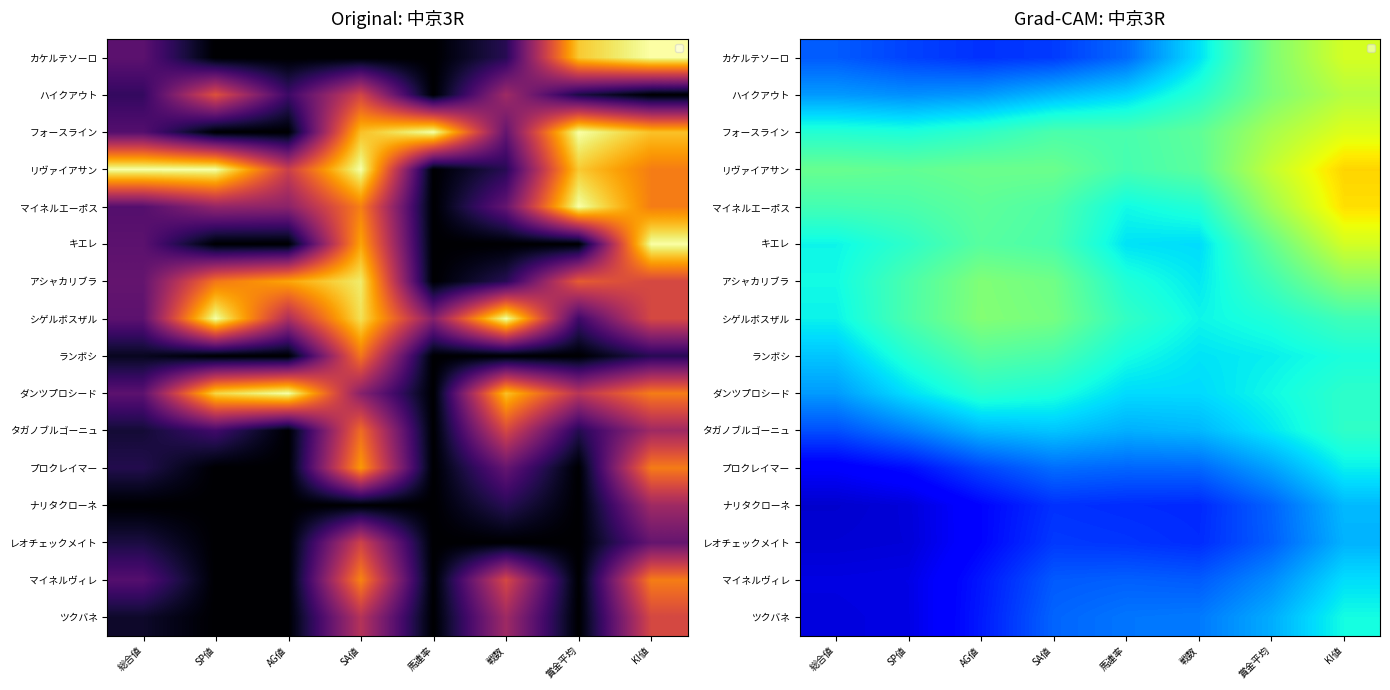

What is the difference between the highest and lowest values at 賞金平均?

0.4